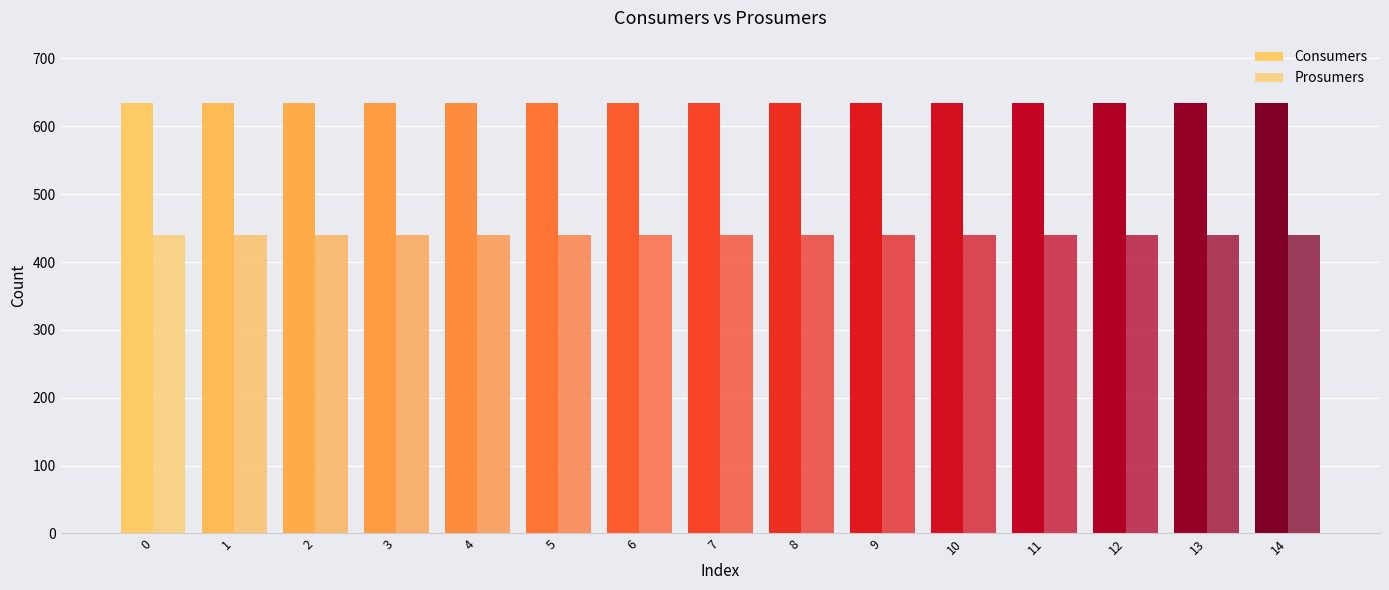

Rank the series by their average value, from lowest to highest.

Prosumers, Consumers